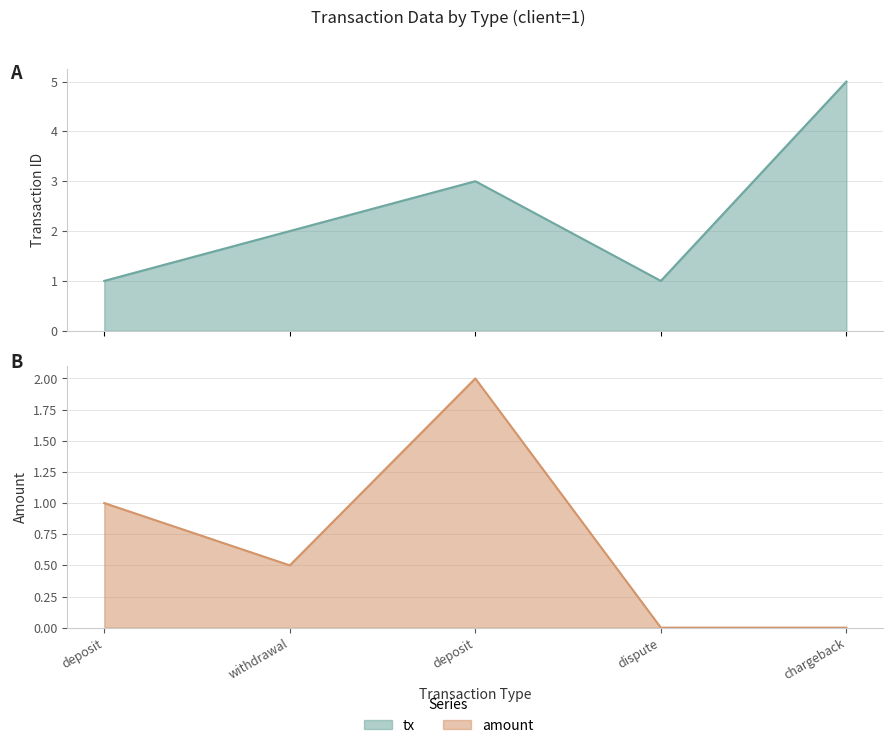

True or false: tx and amount cross at least once.

False